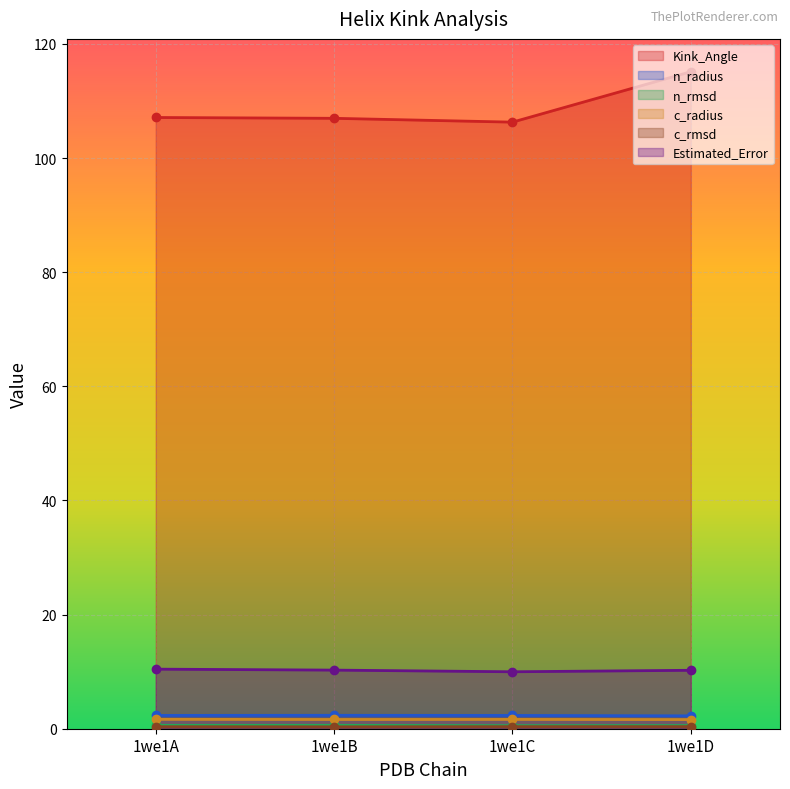

How many lines are shown in the chart?

6